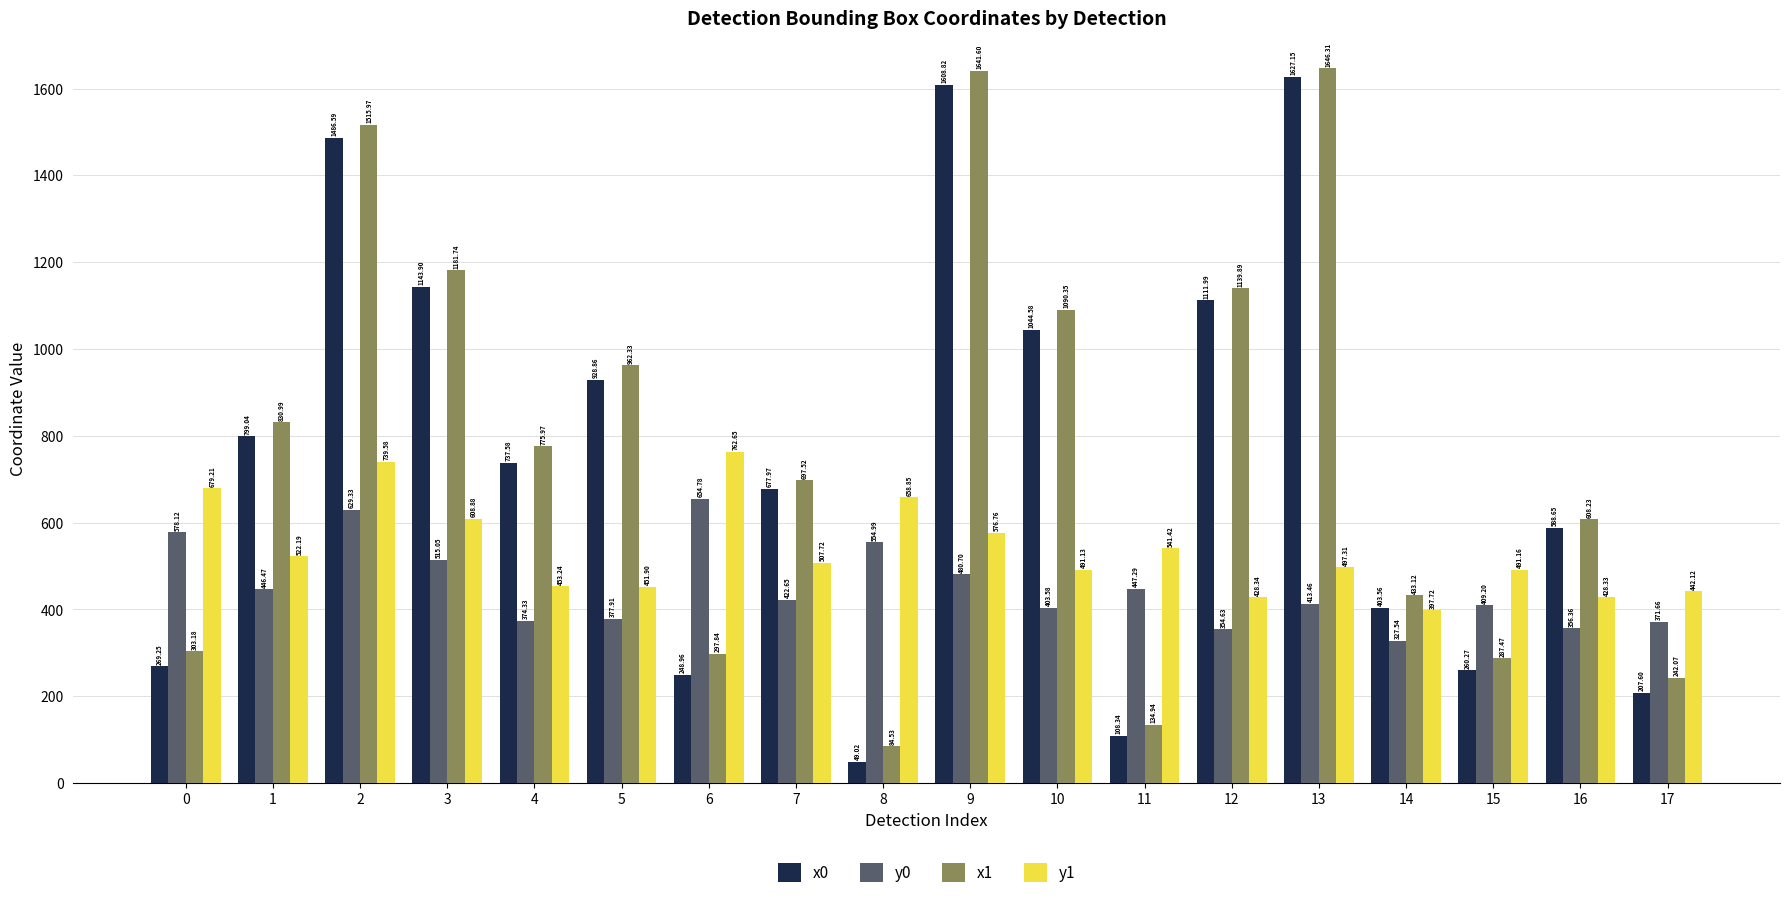

How many bars are there in total?

72